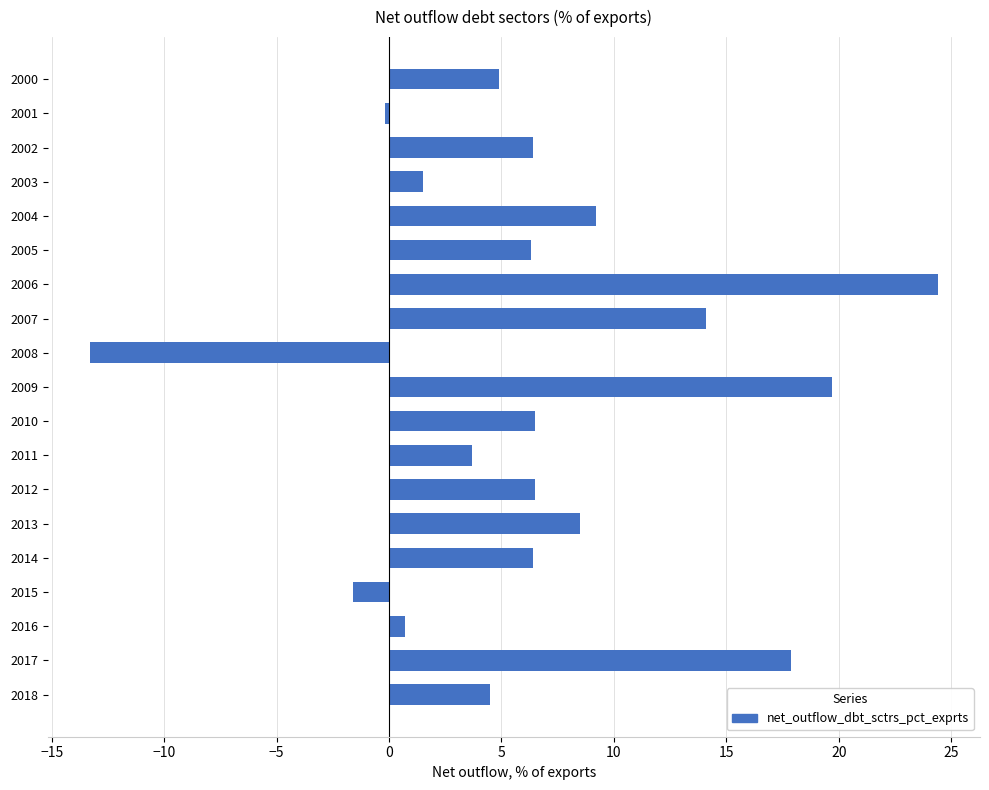

What is the value of the 5th bar from the top?

9.2